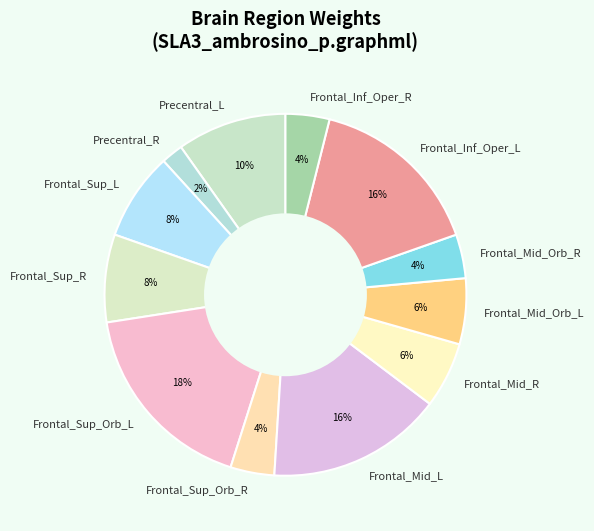

Which category has the biggest portion of the pie?

Frontal_Sup_Orb_L